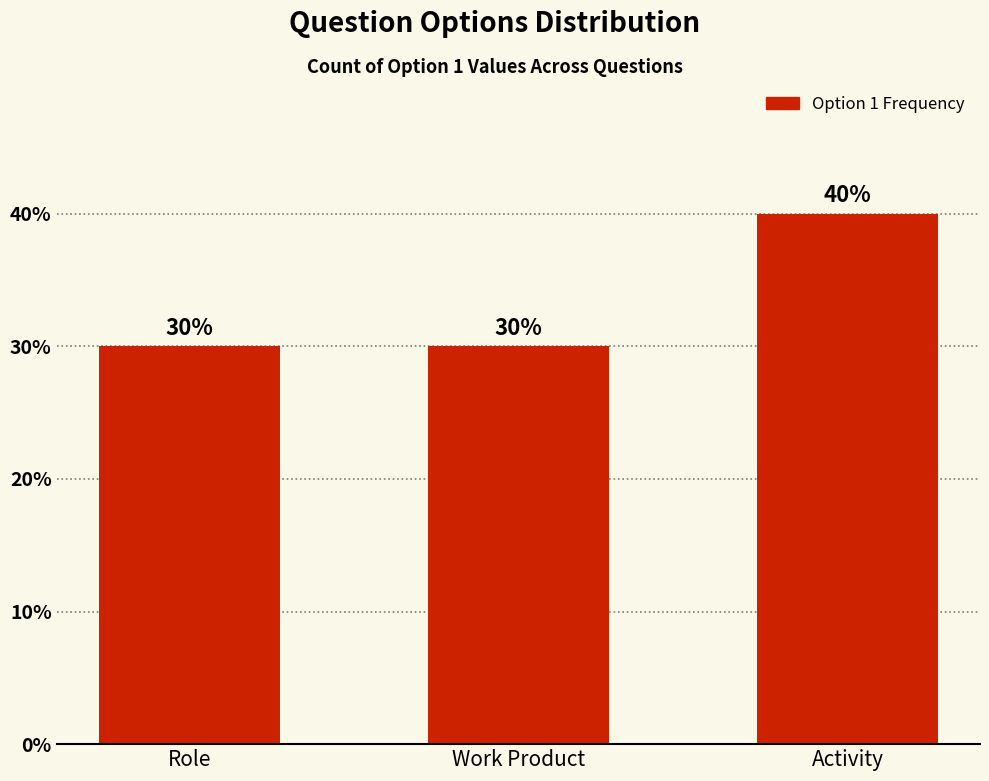

Count the values in the range 30 to 40.

3